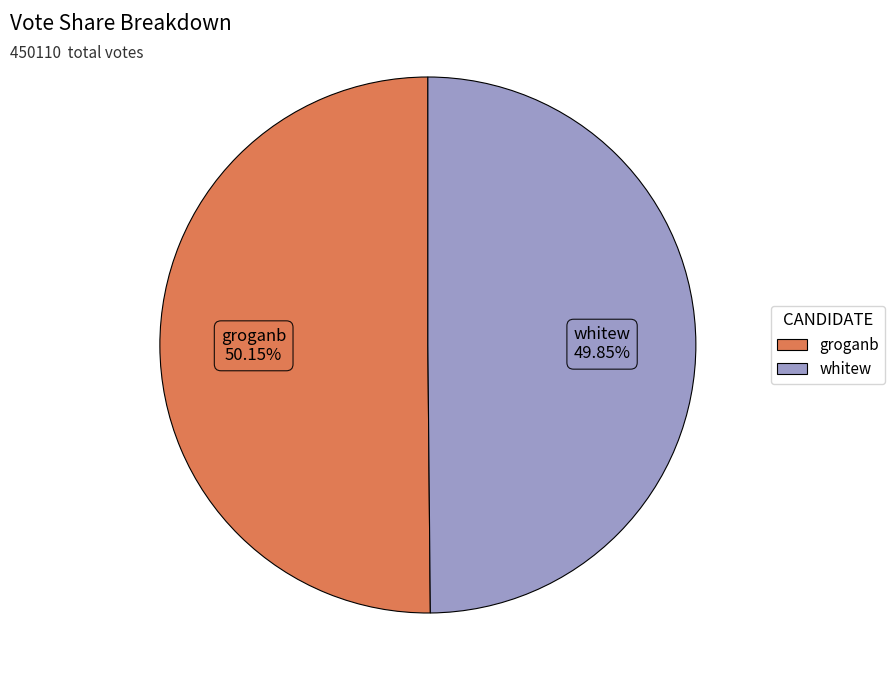

Do groganb and whitew together represent more than half of the pie?

Yes